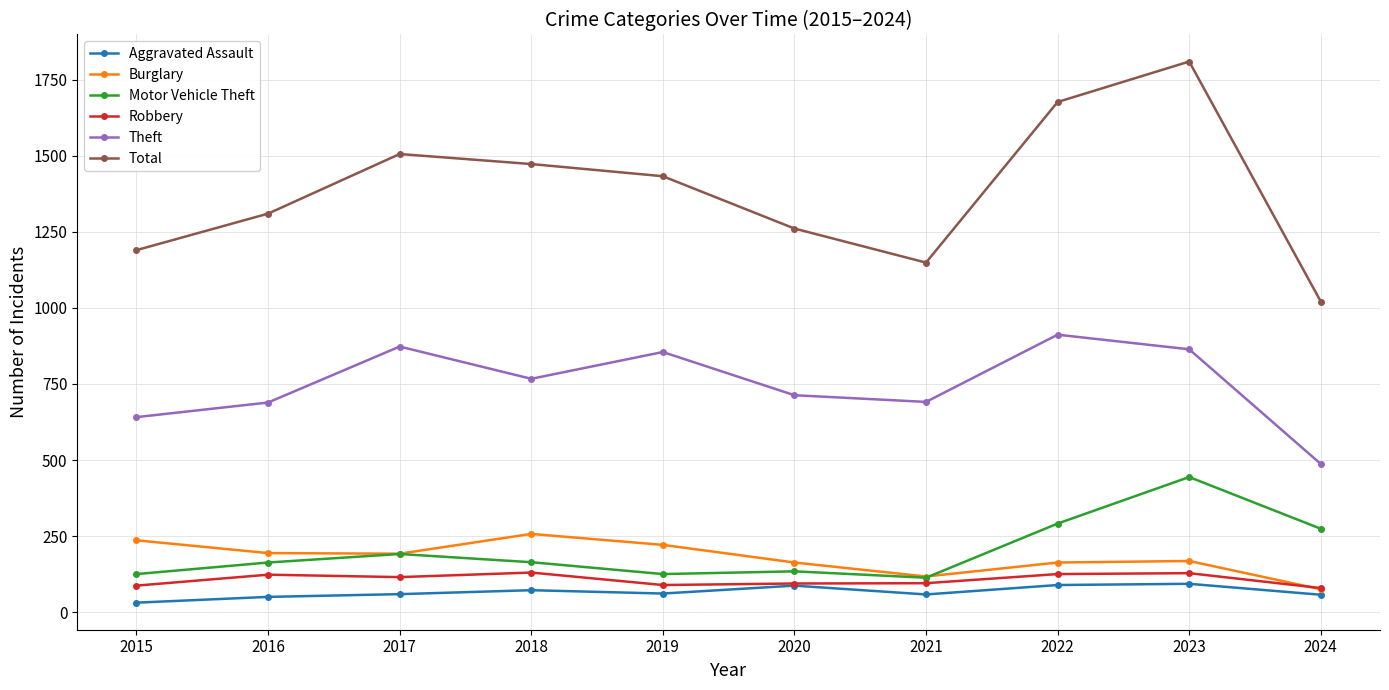

What are all the series names shown in the legend?

Aggravated Assault, Burglary, Motor Vehicle Theft, Robbery, Theft, Total